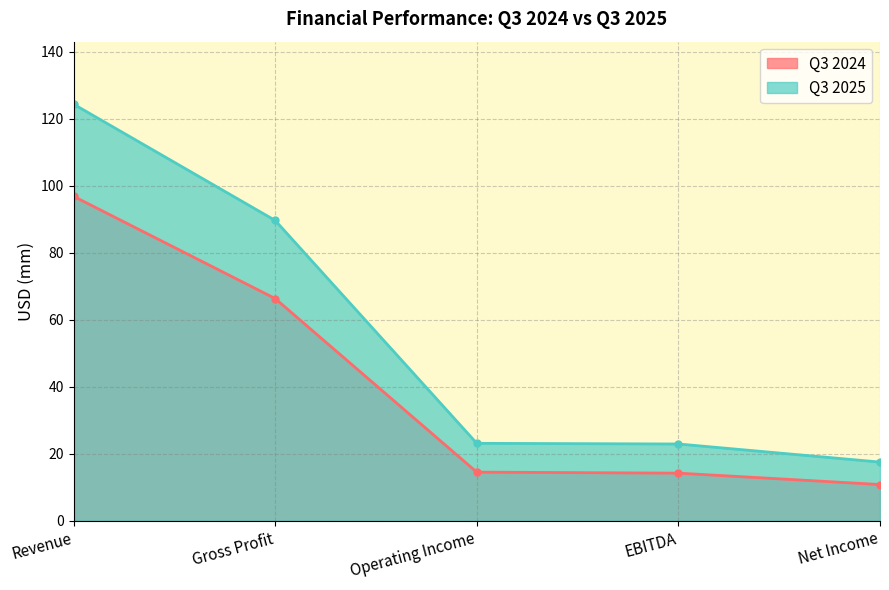

At which category is the sum across all series the highest?

Revenue